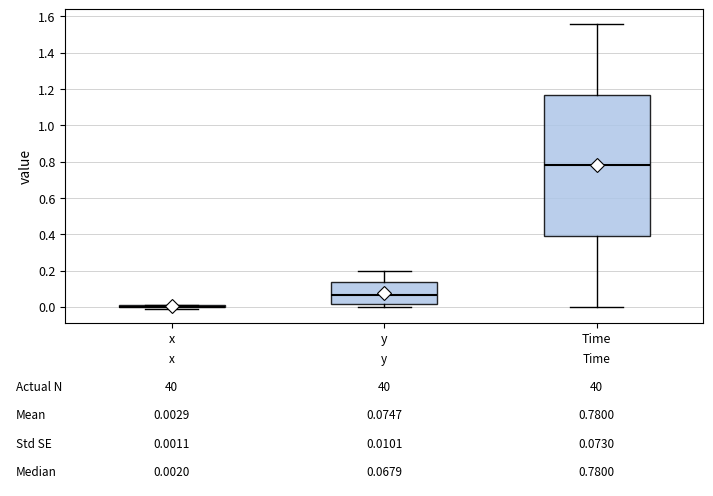

Which box is the tallest, from its lower edge to its upper edge?

Time